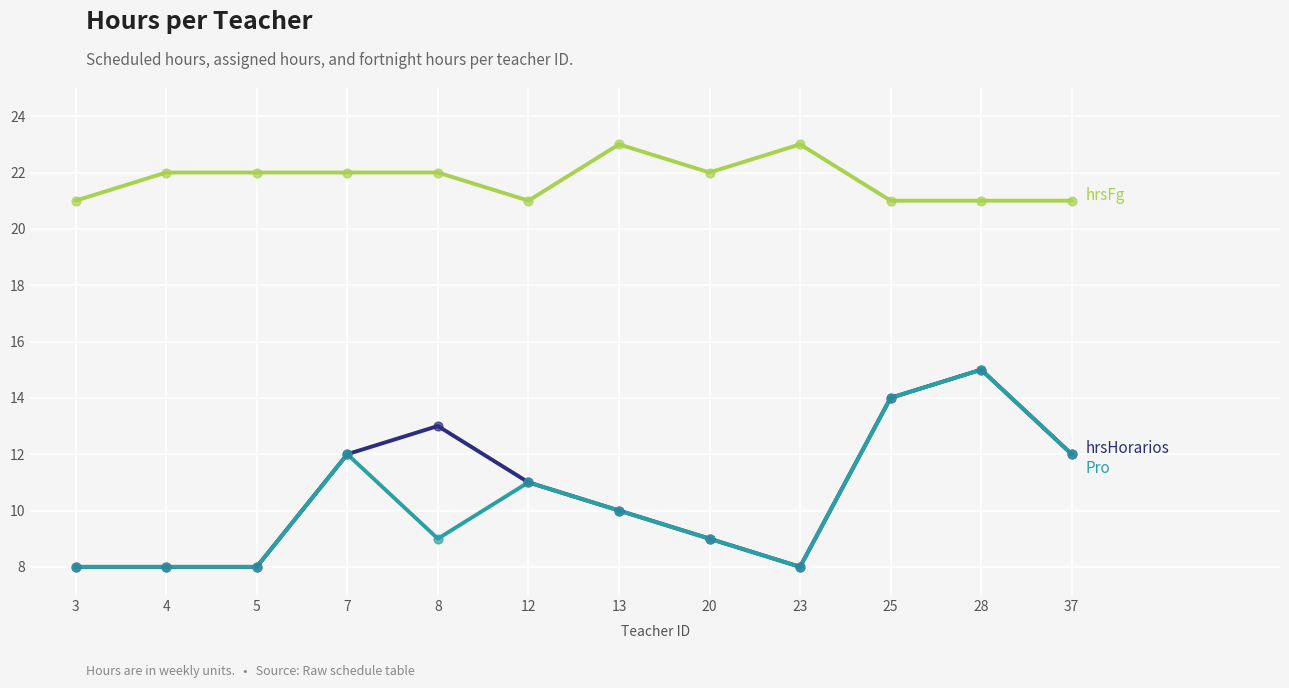

What is the greatest value displayed?

23